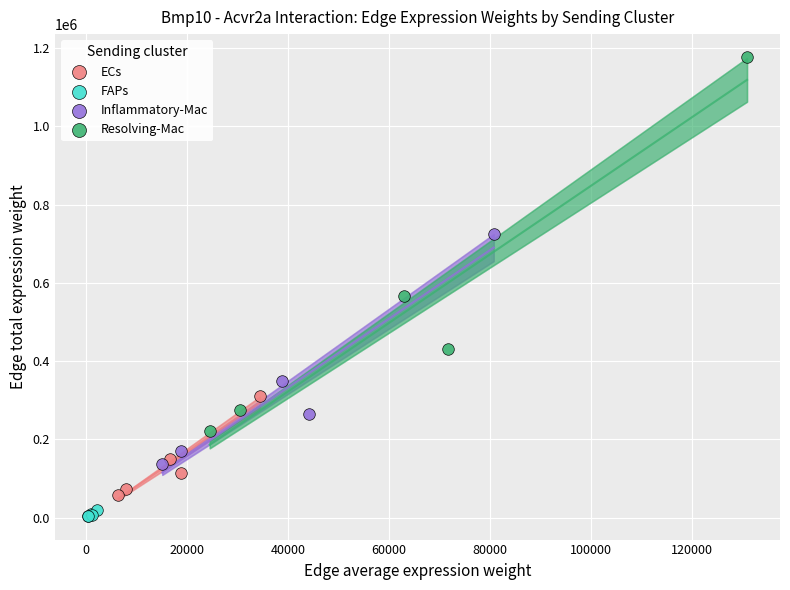

What are all the series names shown in the legend?

ECs, FAPs, Inflammatory-Mac, Resolving-Mac